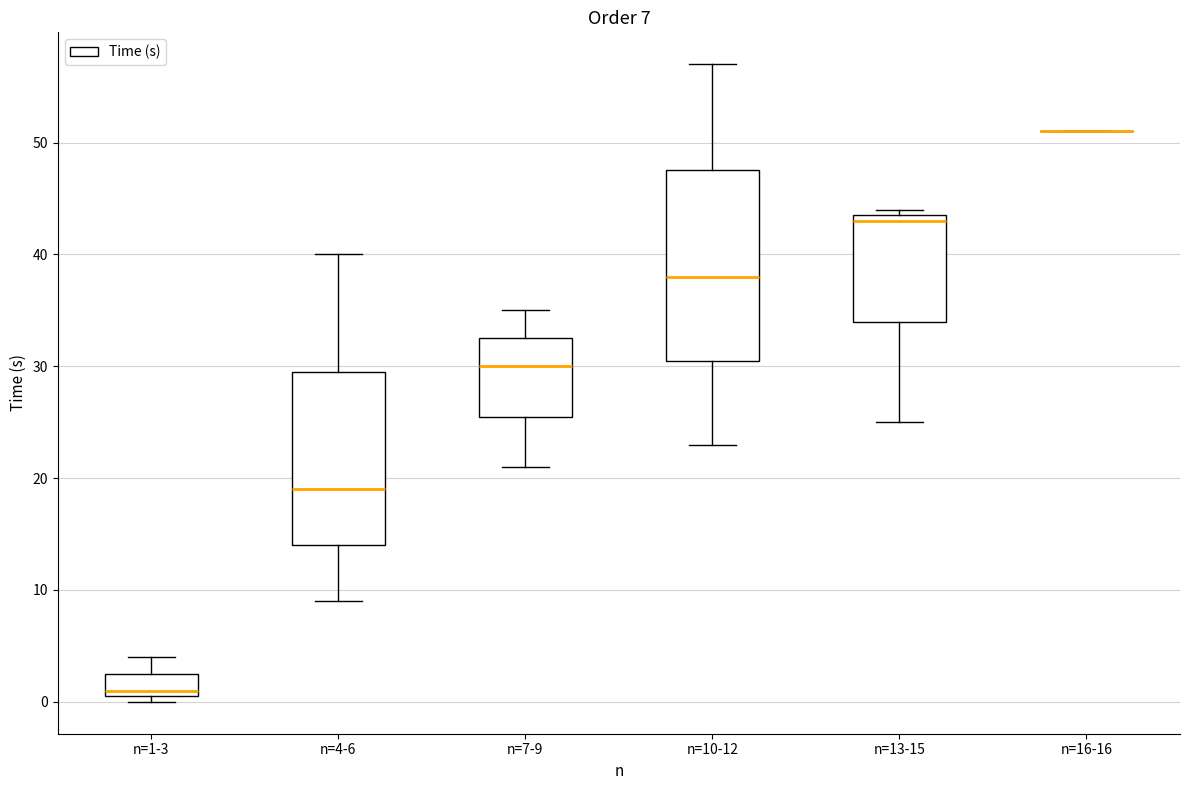

Comparing the boxes themselves (not the whiskers), which one is the tallest?

n=10-12